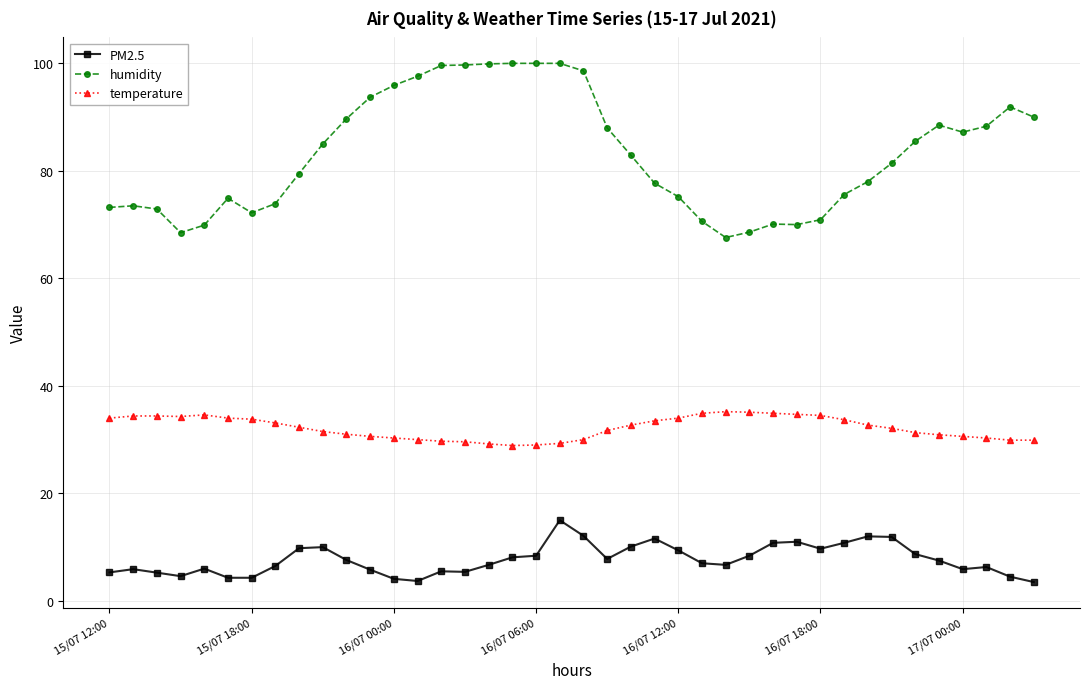

True or false: temperature has more than 1 interior local peaks.

True